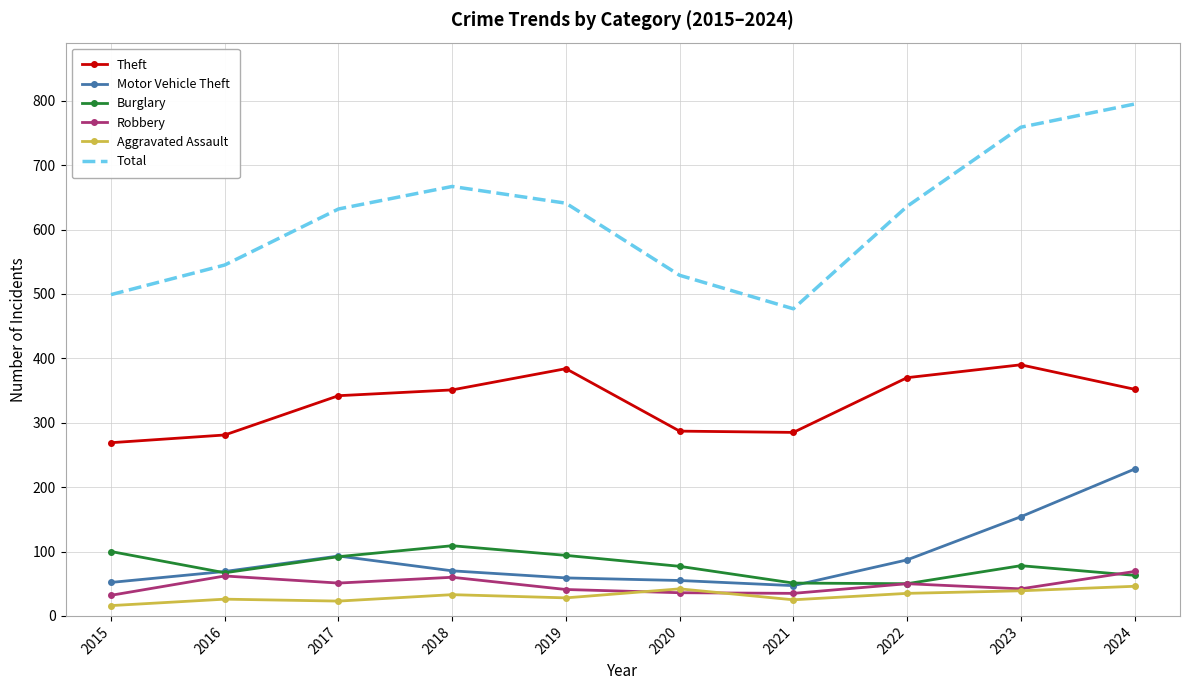

True or false: Burglary has a value of 67 at 2016.

True